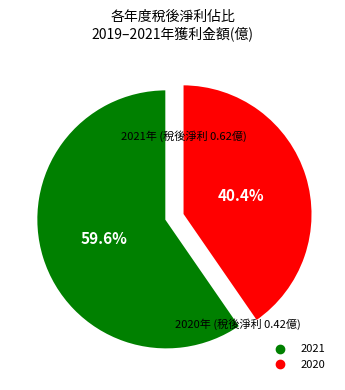

Count the number of slices in the pie.

2